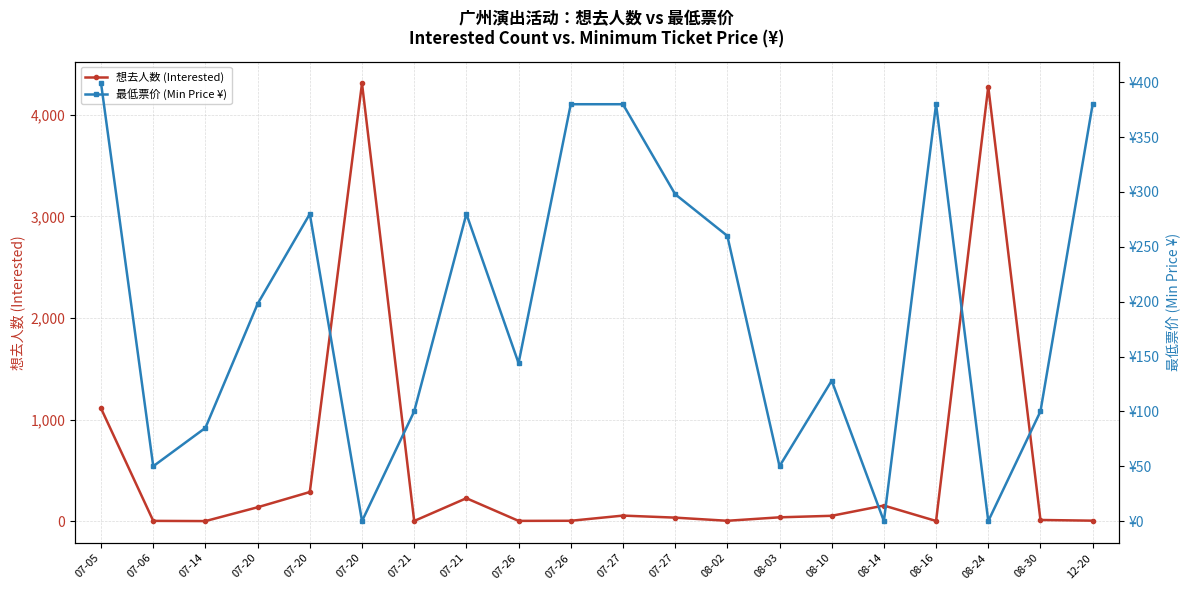

How many lines are shown in the chart?

2